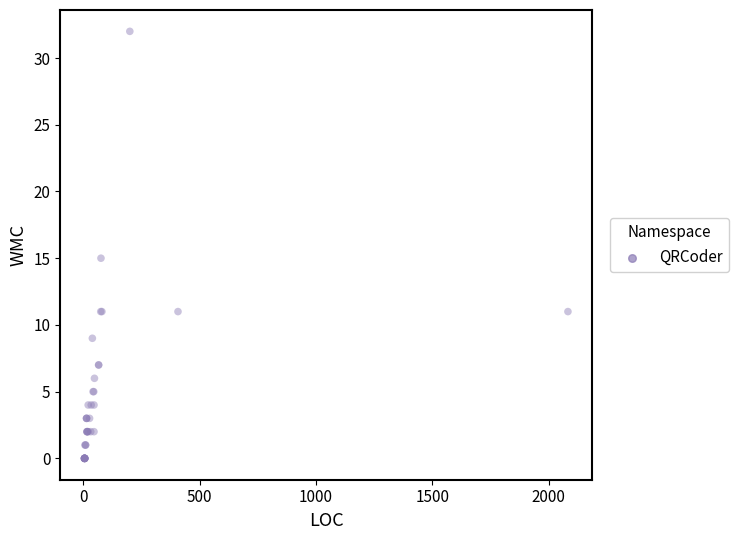

What Y value in the scatter plot is closest to 16?

15